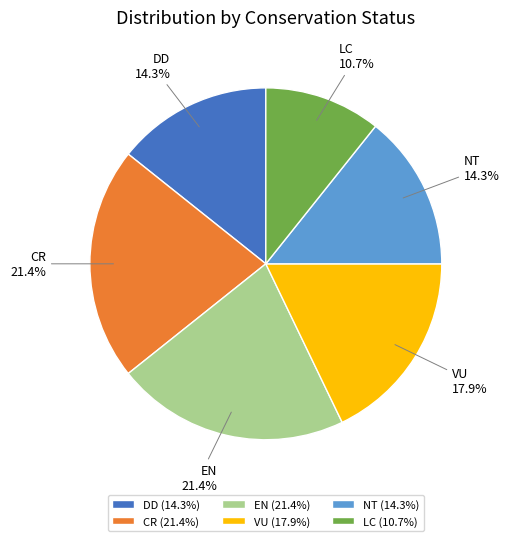

To the nearest percent, what is the difference between the EN and VU slice percentages?

4%